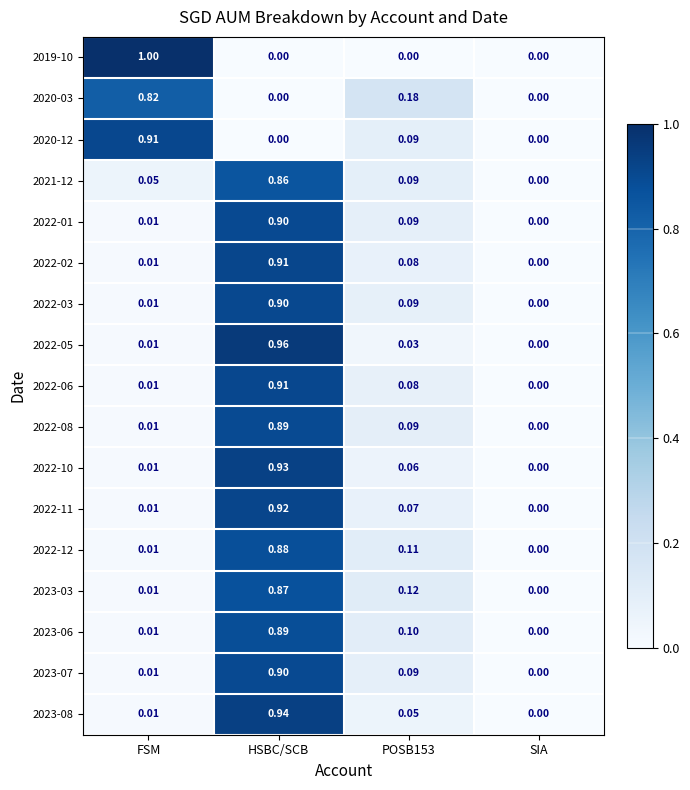

Which category has the highest value across all series?

FSM